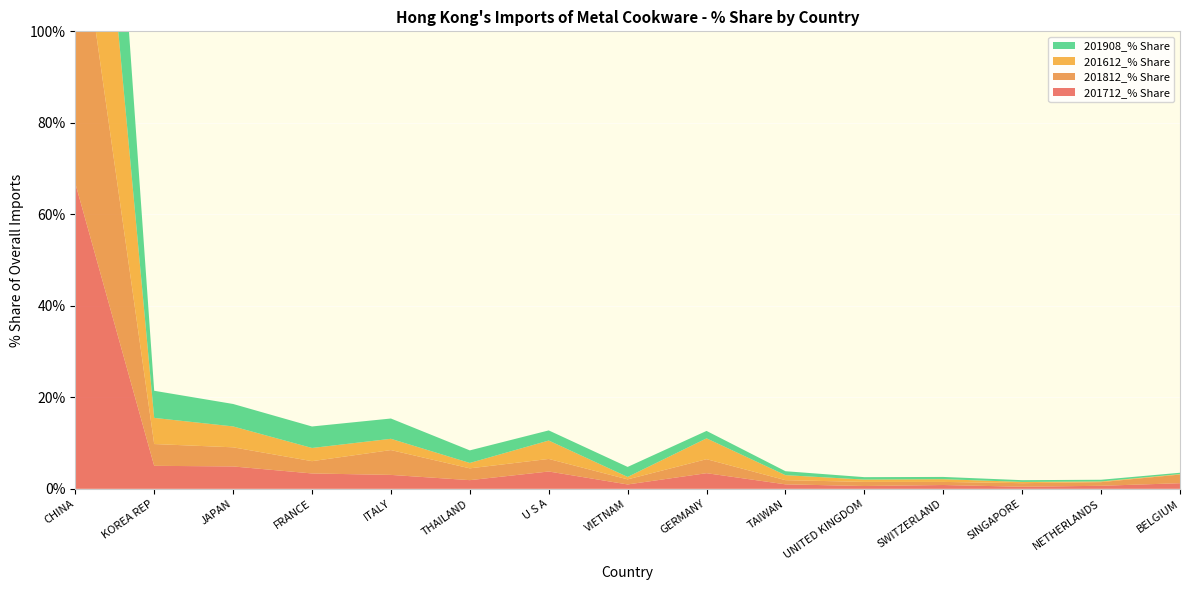

Reading left to right, extract all data points from this chart.

201712_% Share: 66.8	5.0	4.9	3.4	3.0	1.9	3.8	1.0	3.4	1.0	0.6	0.8	0.5	0.7	1.2
201812_% Share: 64.9	4.8	4.2	2.7	5.4	2.6	2.7	1.1	3.1	0.9	0.9	0.7	0.8	0.8	1.9
201612_% Share: 69.3	5.7	4.6	2.9	2.5	1.2	4.0	0.5	4.6	1.1	0.5	0.6	0.3	0.1	0.1
201908_% Share: 66.0	5.9	4.9	4.7	4.4	2.8	2.2	2.2	1.6	0.9	0.5	0.5	0.4	0.4	0.3